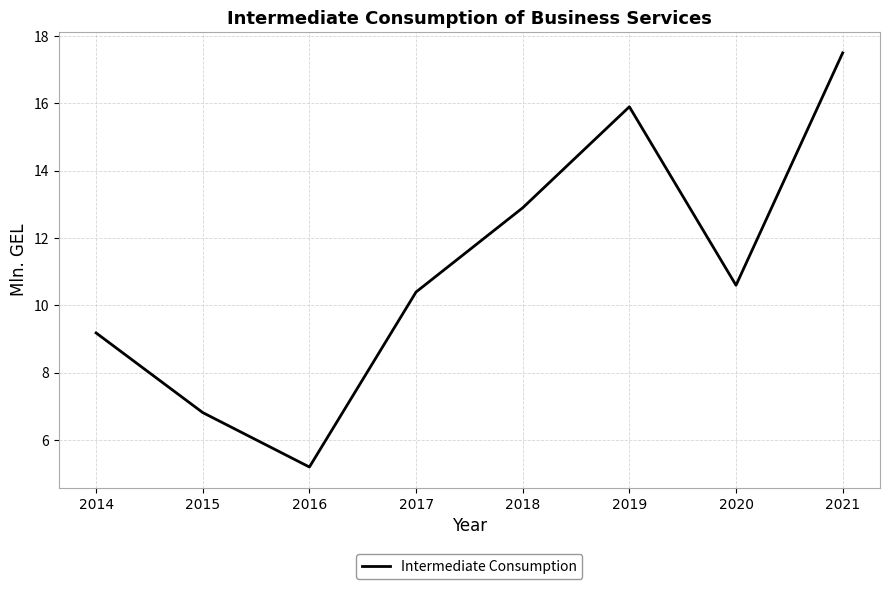

Which has a higher value, 2017 or 2020?

2020